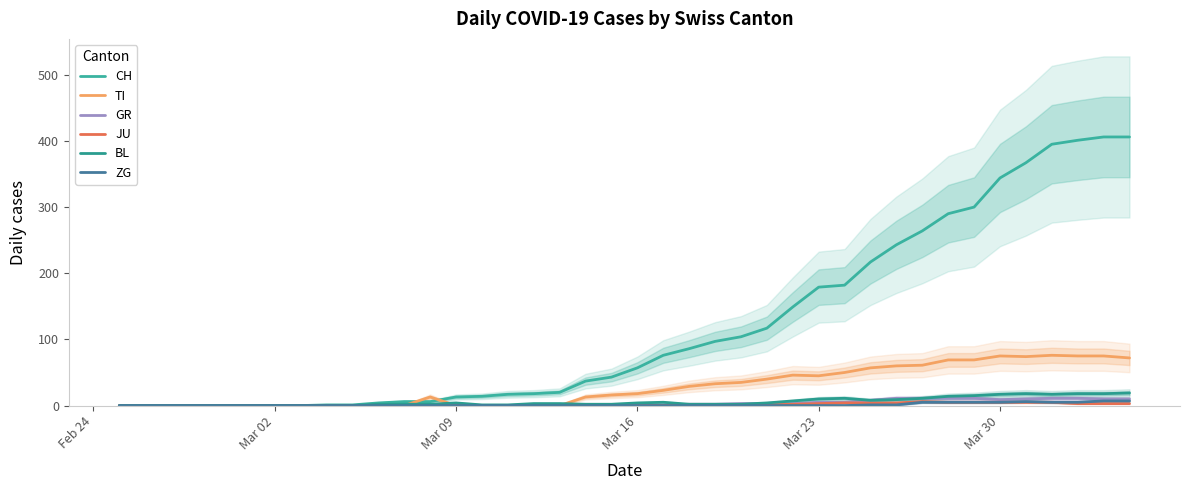

How many series are shown in this chart?

6